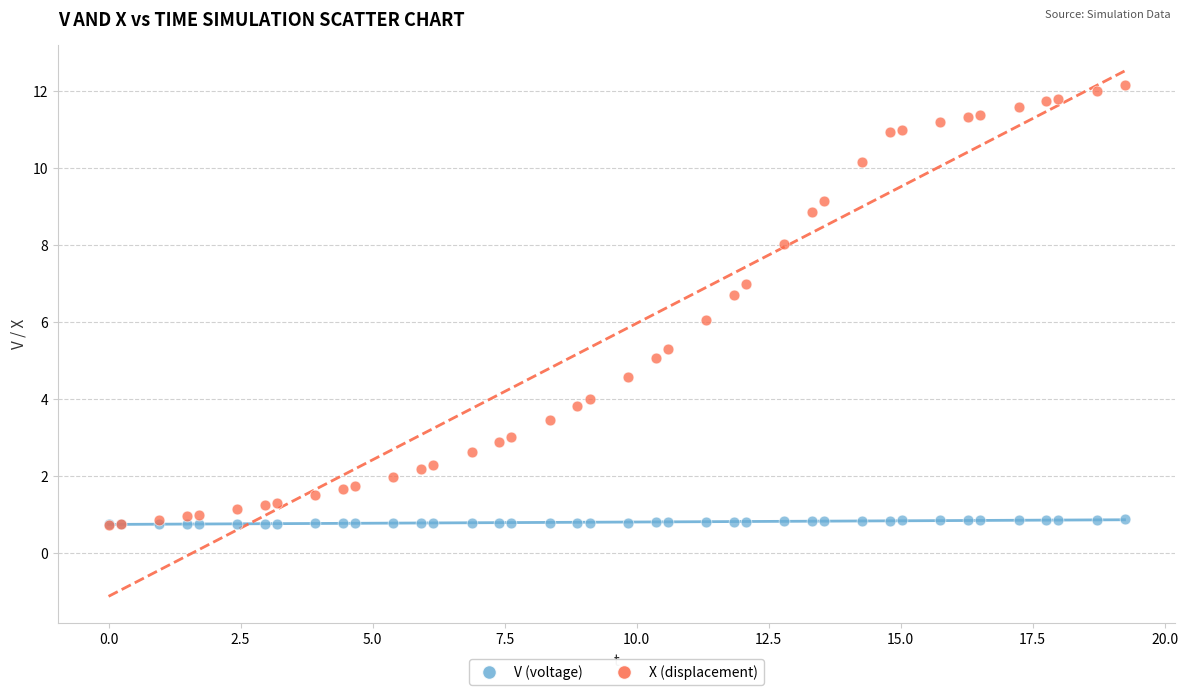

Which series has the largest Y range (max minus min)?

X (displacement)